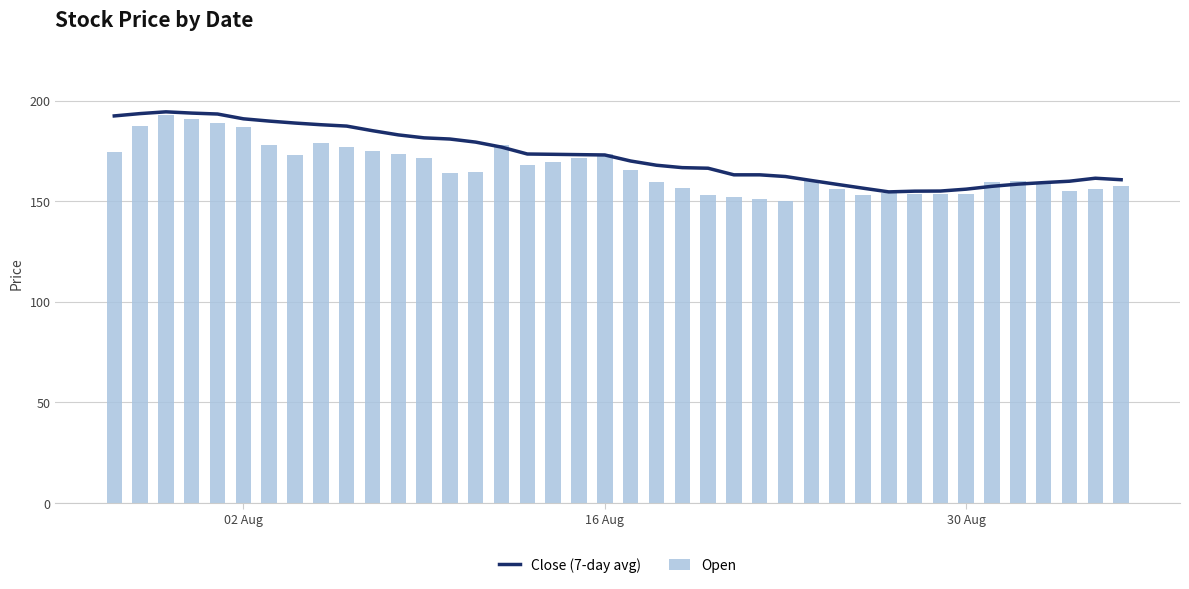

What is the value of the Open bar at the 31st from the left?

153.9